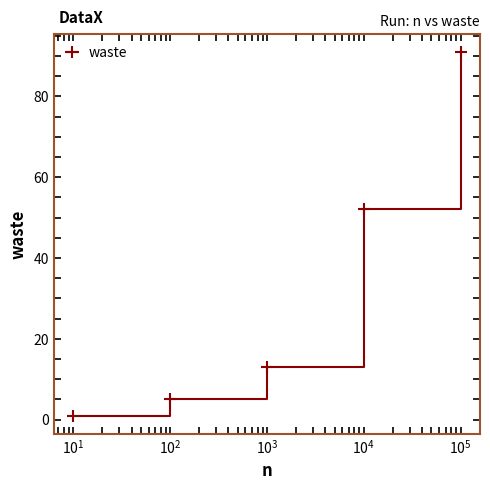

True or false: there are more than 2 points higher than both neighbors.

False